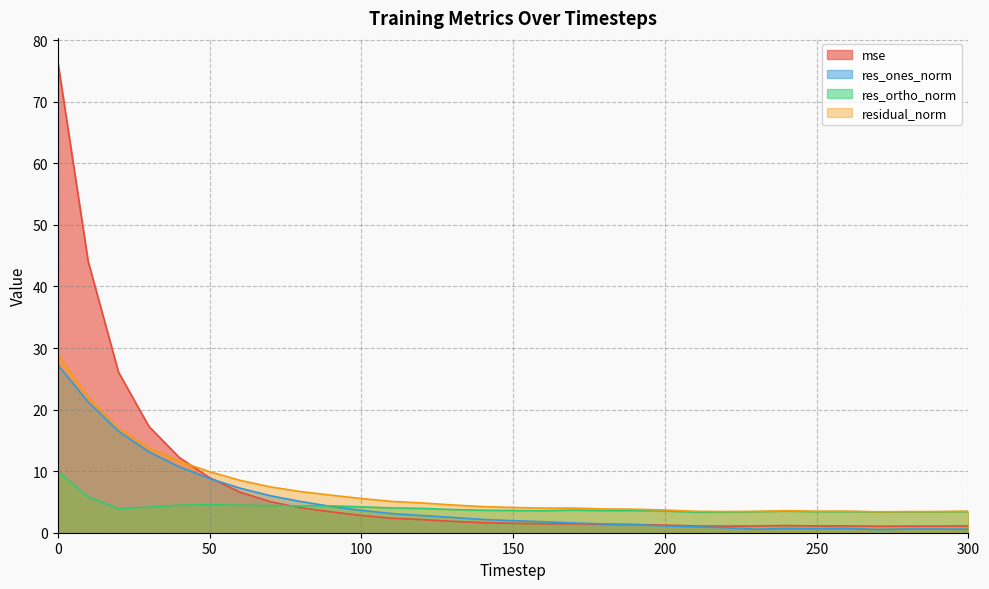

What is the average value of the residual_norm series?

6.9